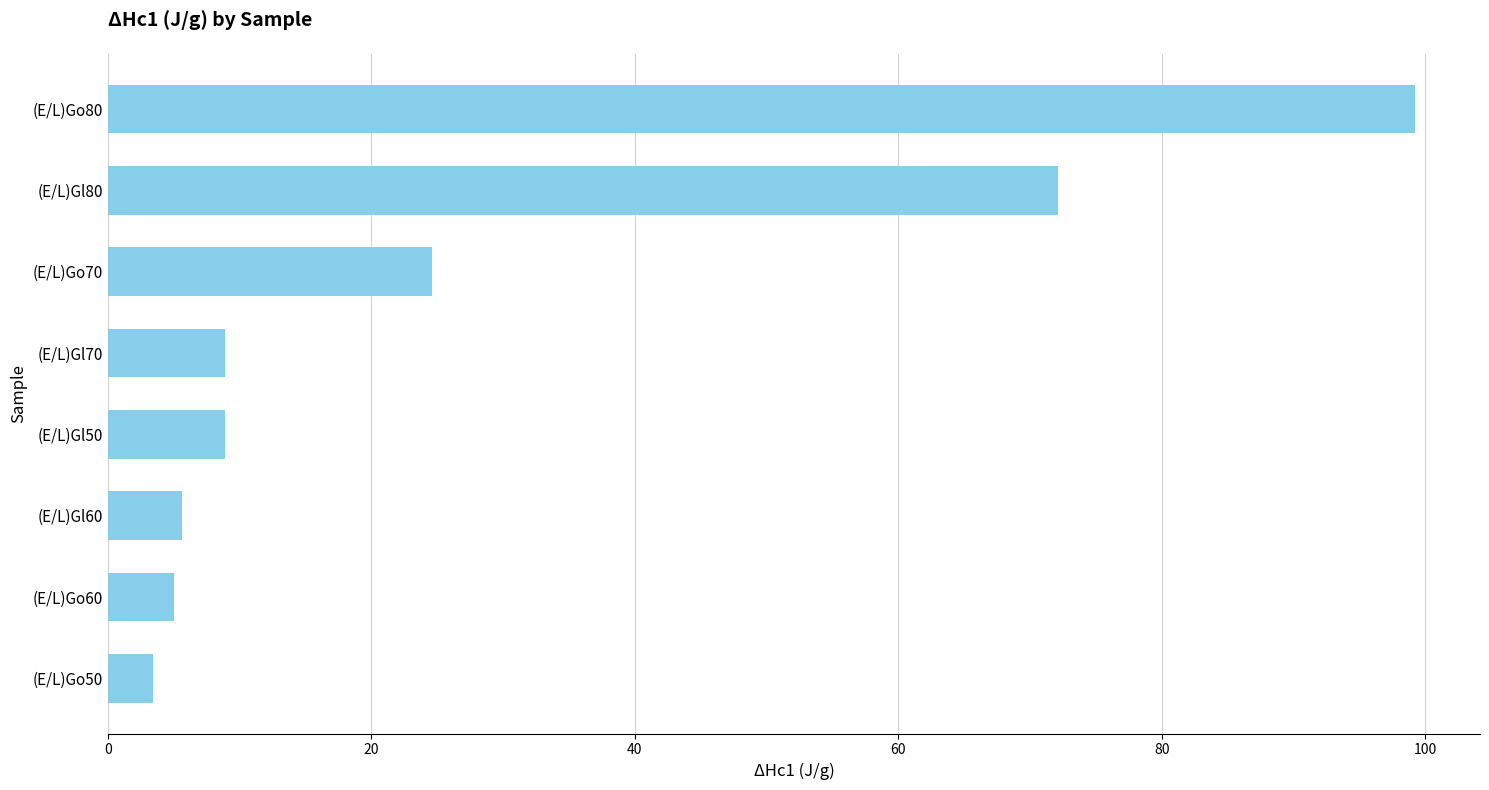

What is the ratio of the value at (E/L)Gl80 to the value at (E/L)Go80?

0.7